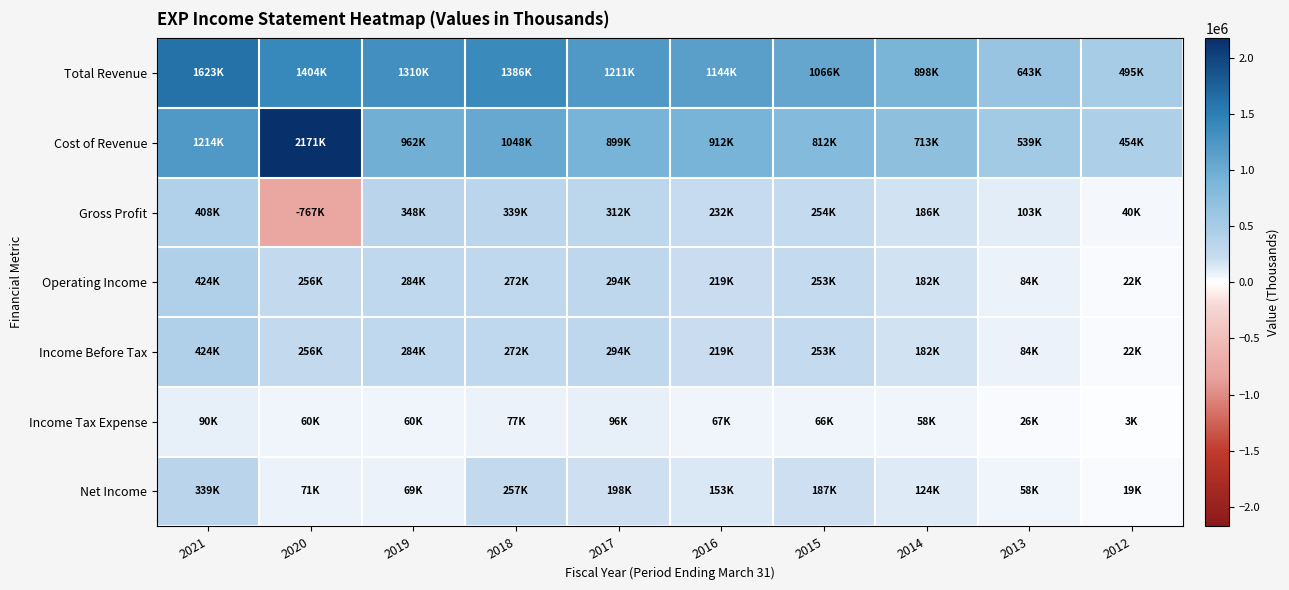

At how many categories does at least one series exceed 1927321?

1